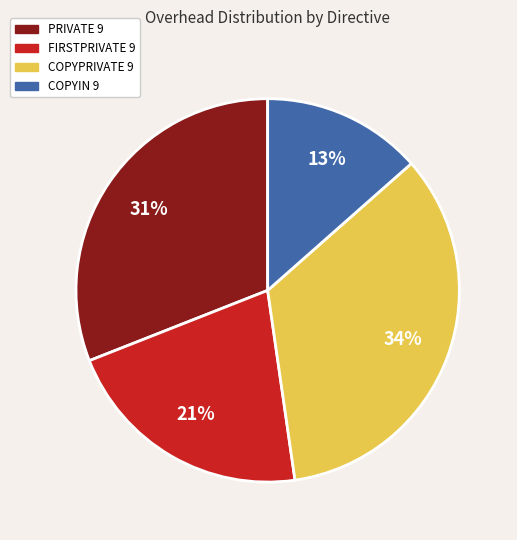

Which category has the smallest portion of the pie?

COPYIN 9